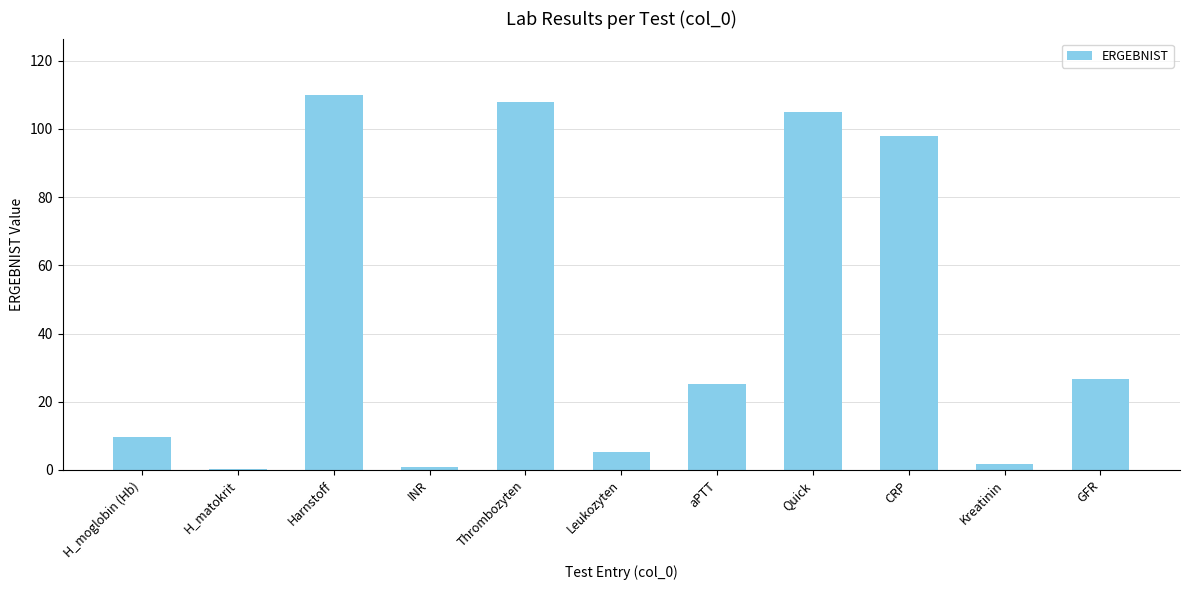

What is the change in value from Leukozyten to Kreatinin?

-3.5